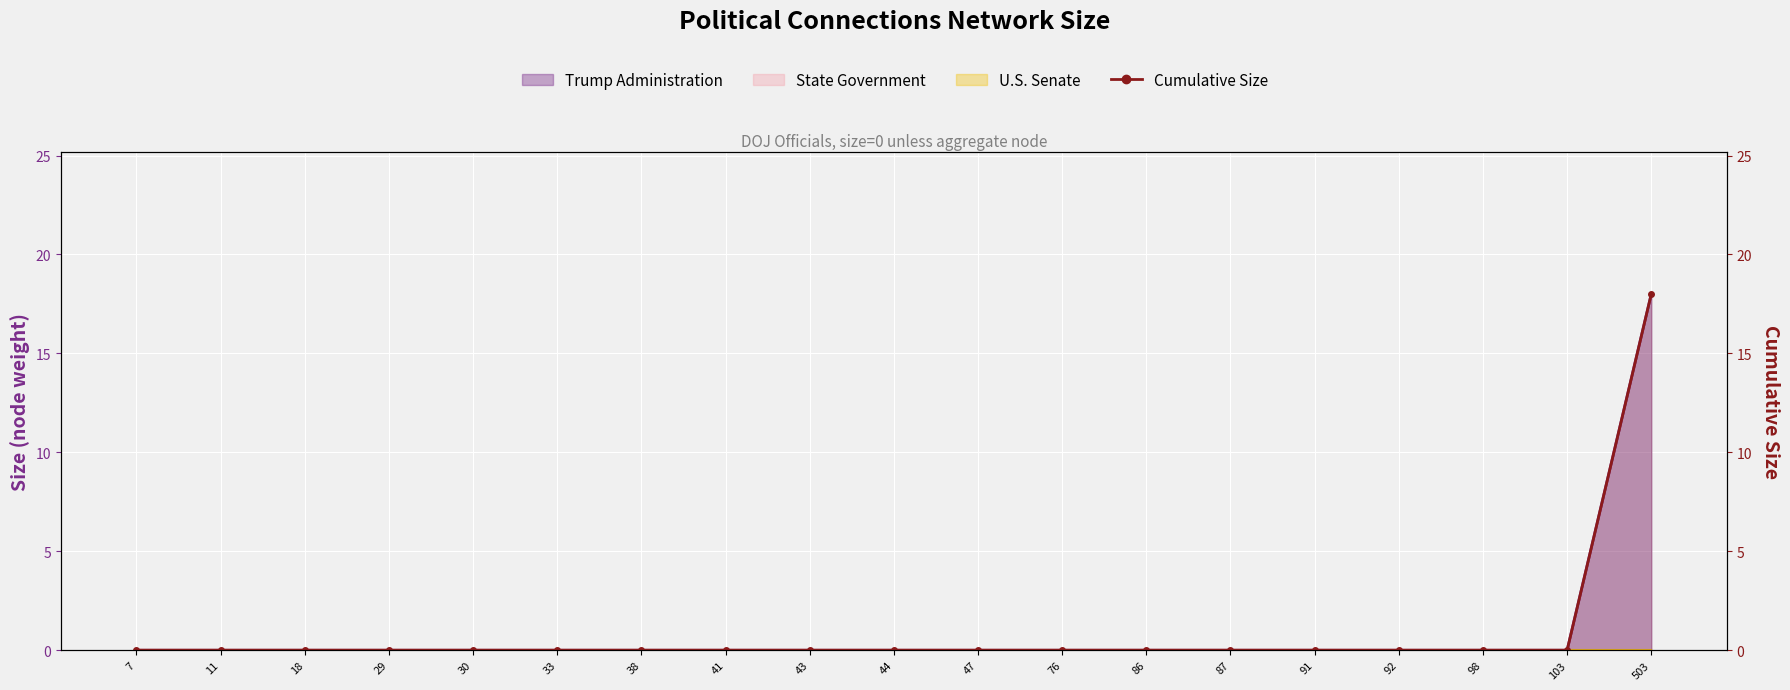

List the labels in order of value, largest first.

503, 7, 11, 18, 29, 30, 33, 38, 41, 43, 44, 47, 76, 86, 87, 91, 92, 98, 103